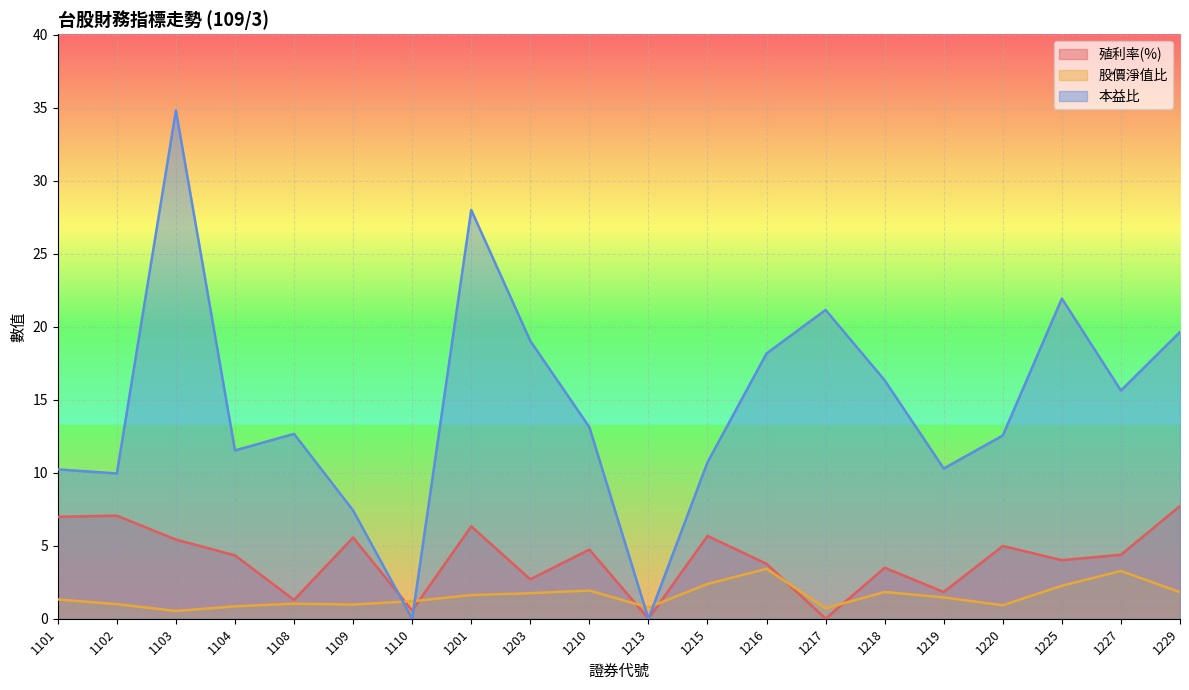

At how many categories does at least one series exceed 25?

2